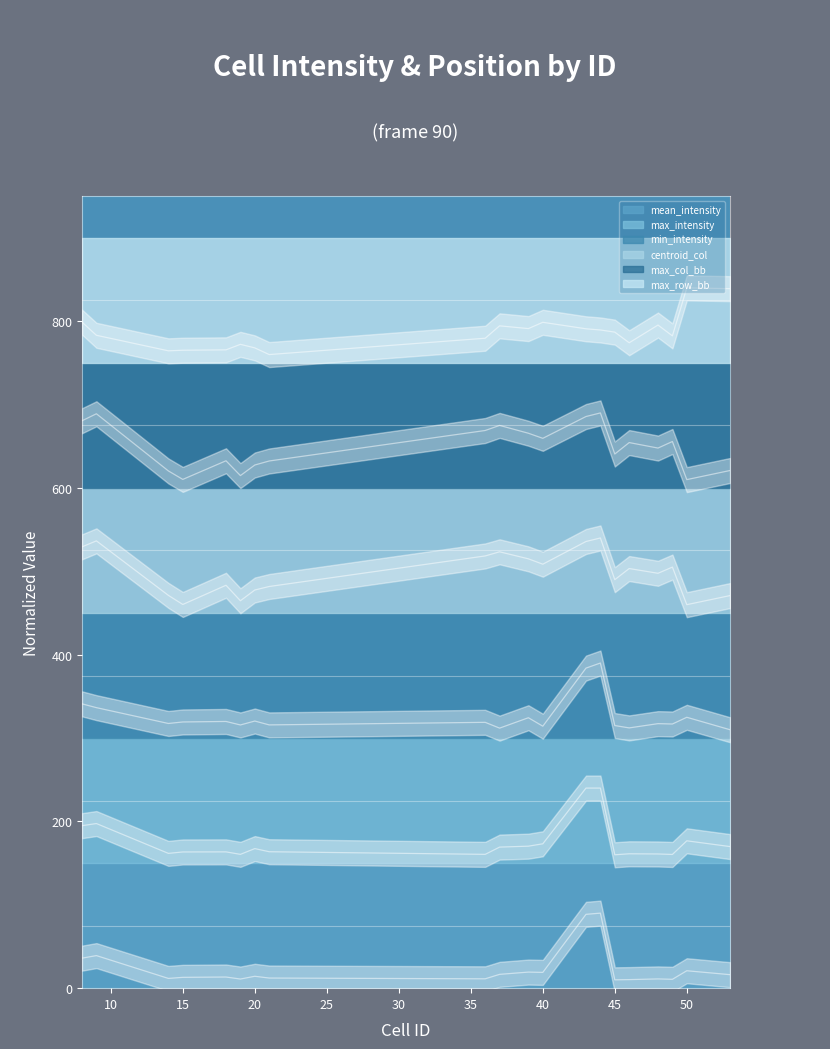

What is the difference between the maximum and minimum values in the mean_intensity series?

80.0